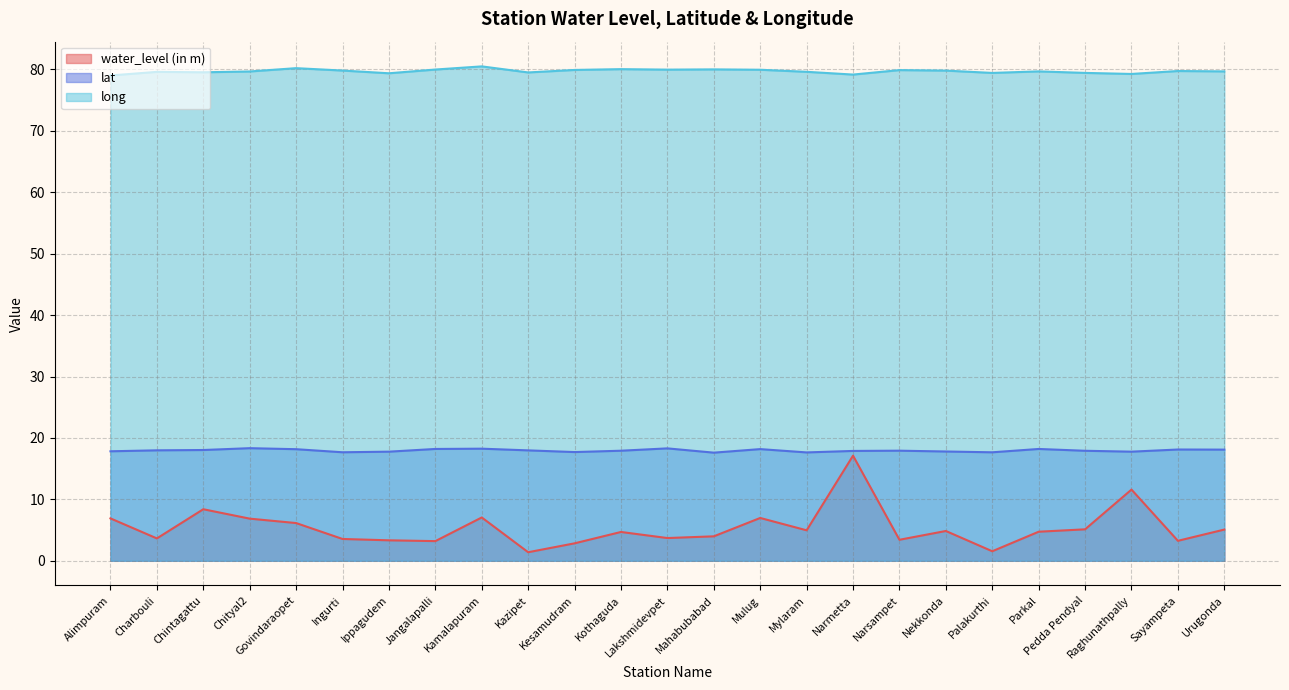

Which series has the widest spread of values?

water_level (in m)